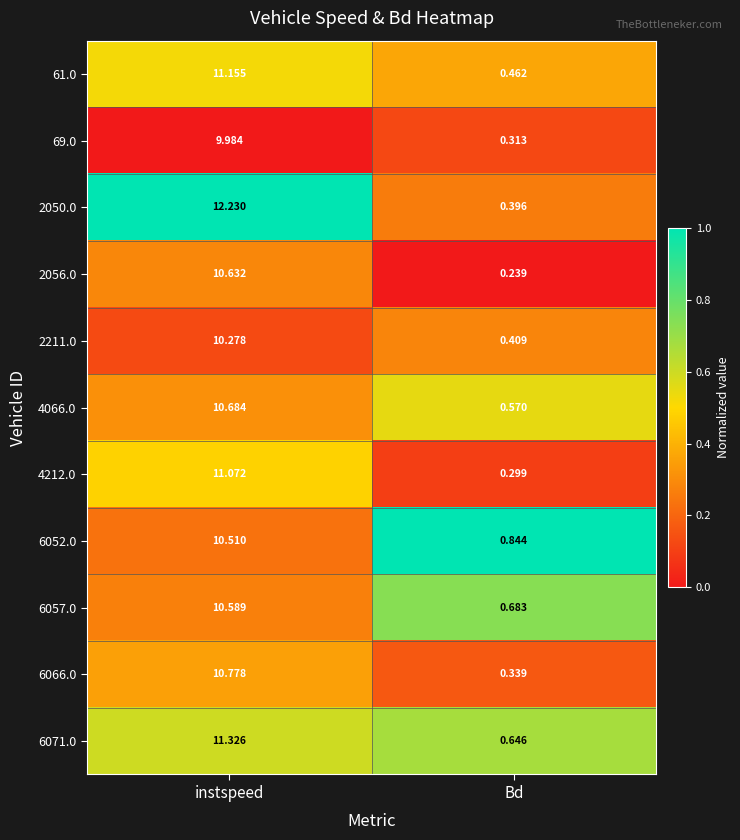

Where does the 2050.0 series first go above 12?

instspeed